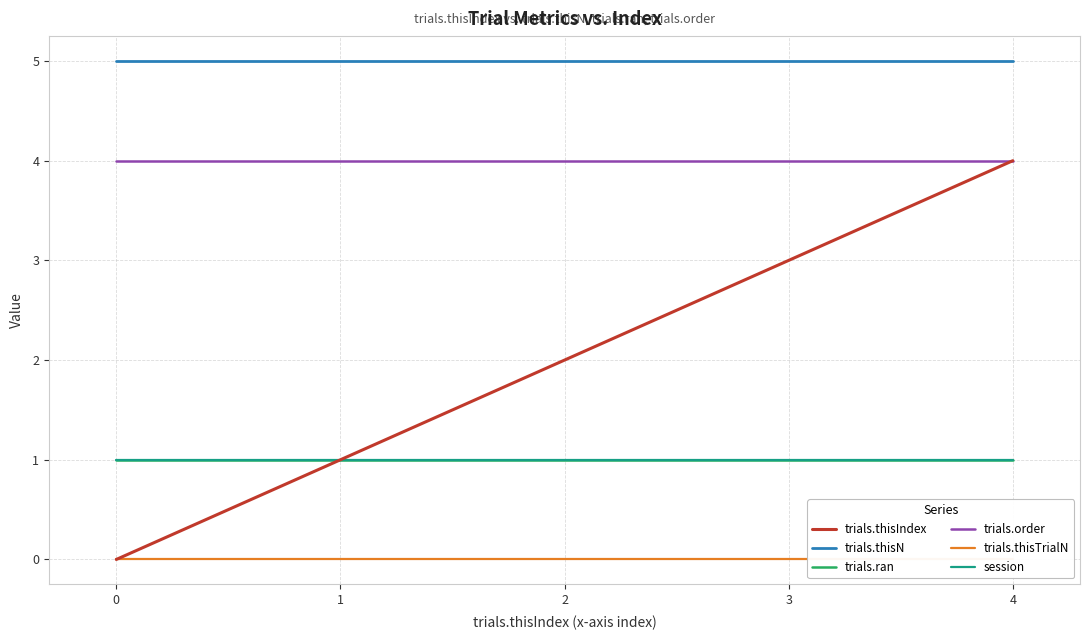

What is the approximate value of session at 0?

1